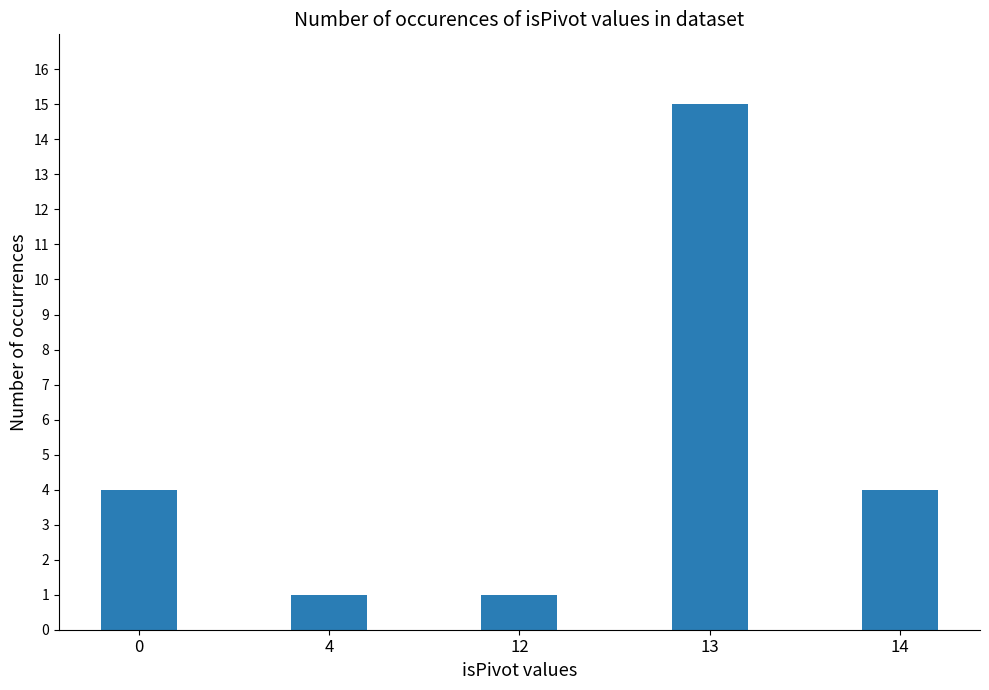

Which has a higher value, 14 or 12?

14